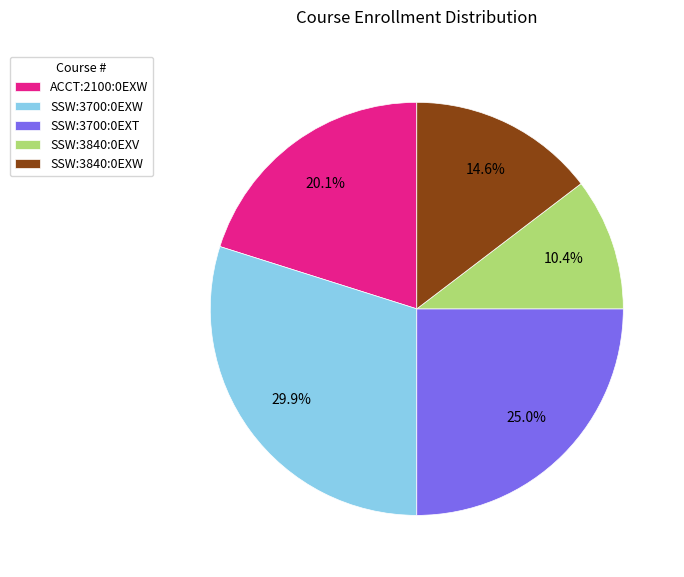

The SSW:3700:0EXT slice represents 25% of the pie. True or false?

True